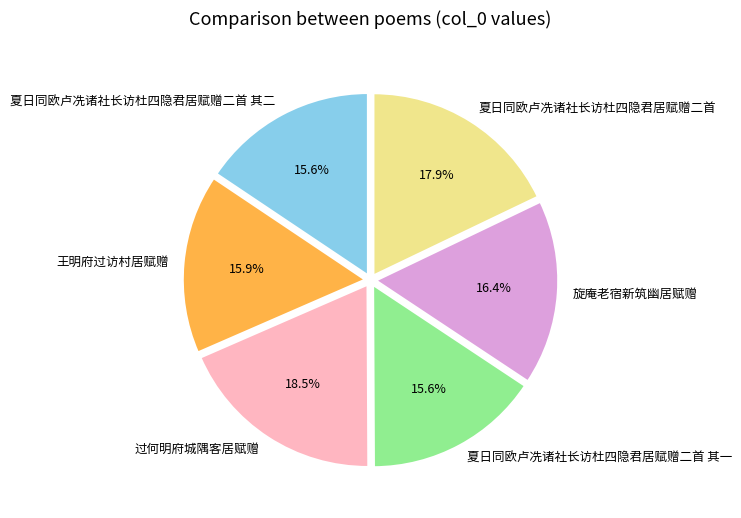

How many slices are in this pie chart?

6